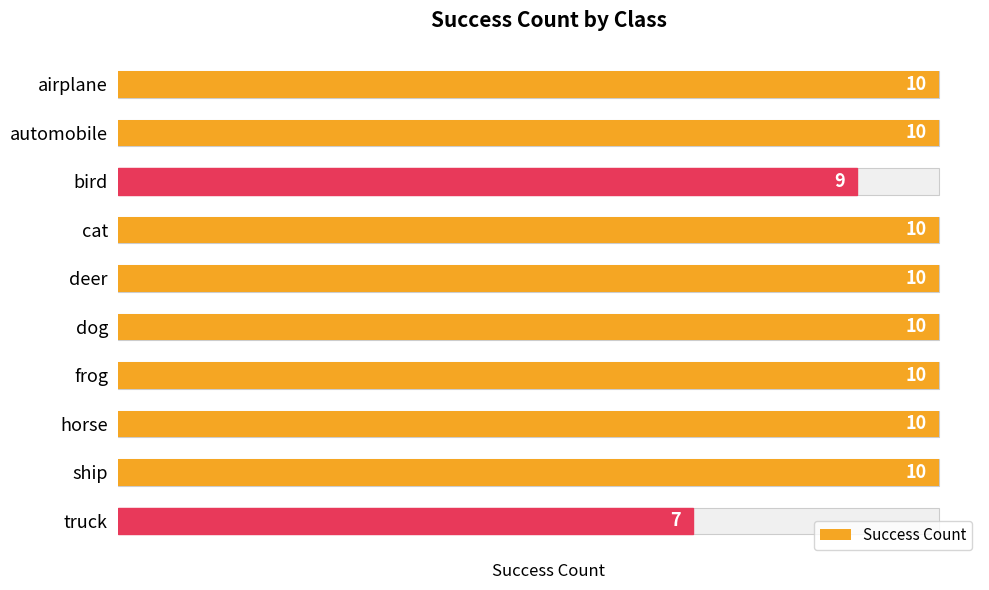

What is the greatest value displayed?

10